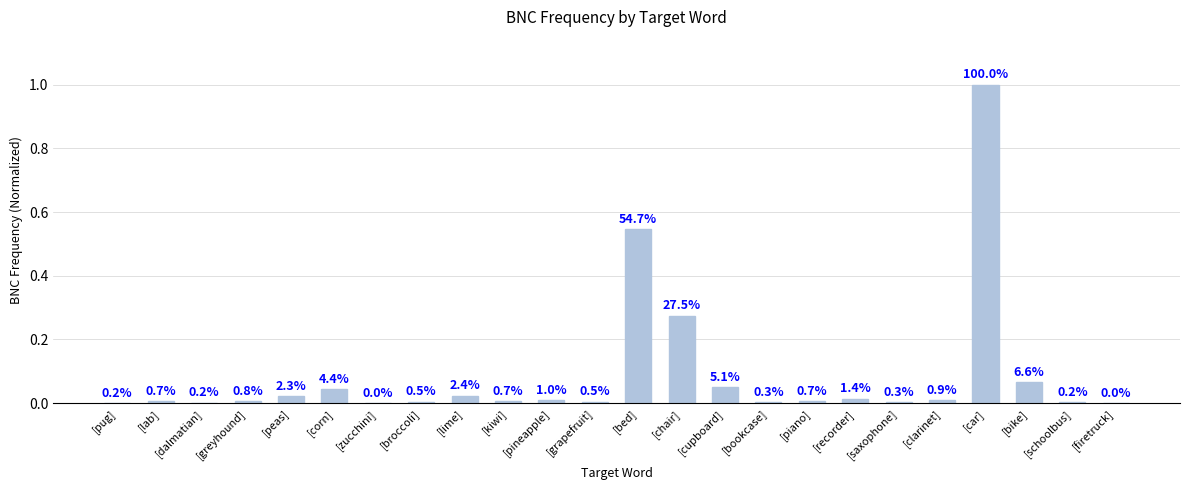

True or false: the data shows 0.0 at [bookcase].

True